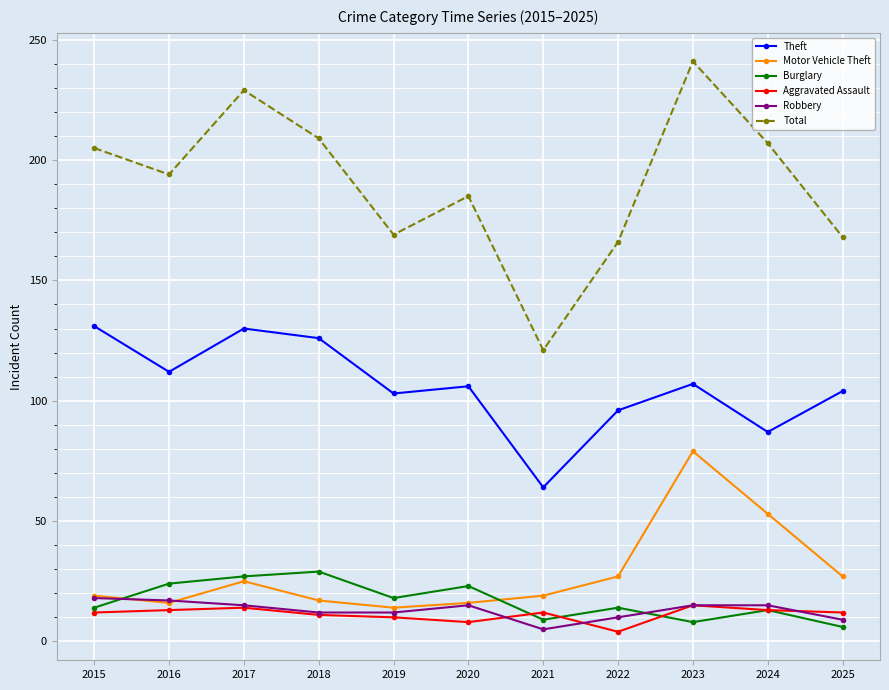

True or false: Motor Vehicle Theft and Total intersect in this chart.

False